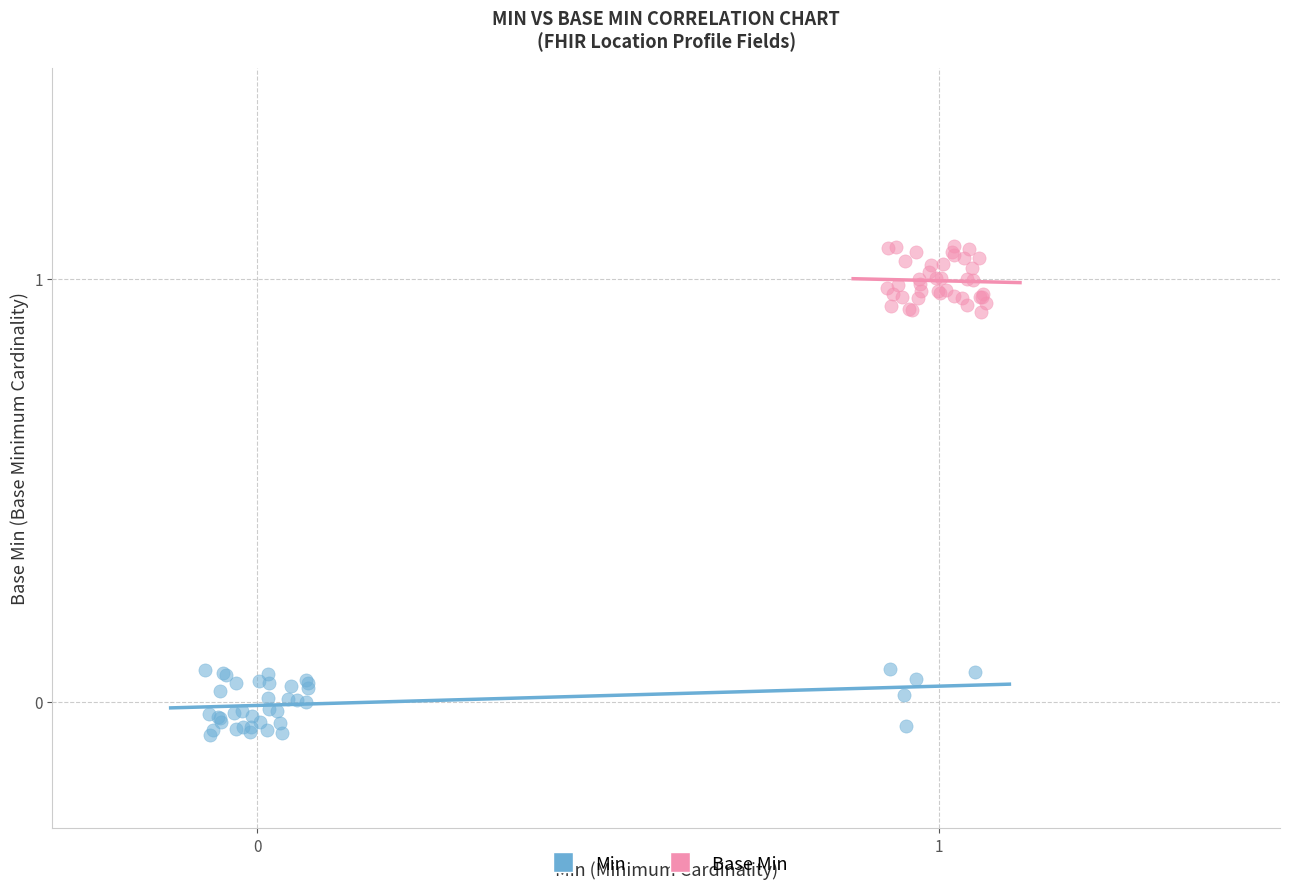

Which series reaches the minimum Y coordinate?

Min